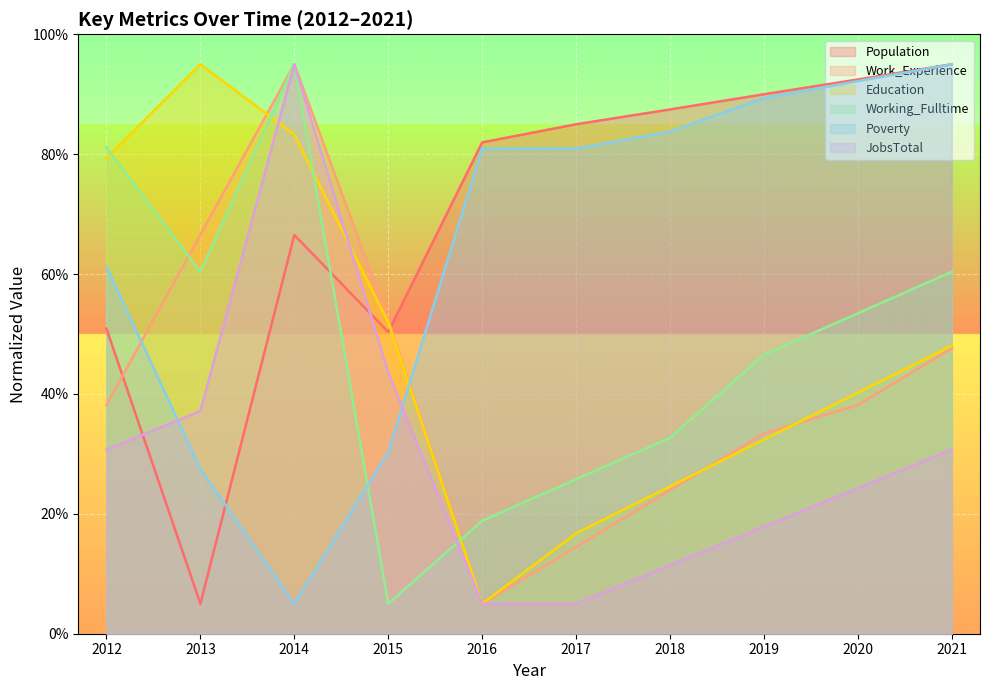

What is the difference between the maximum and minimum values in the Population series?

90.0